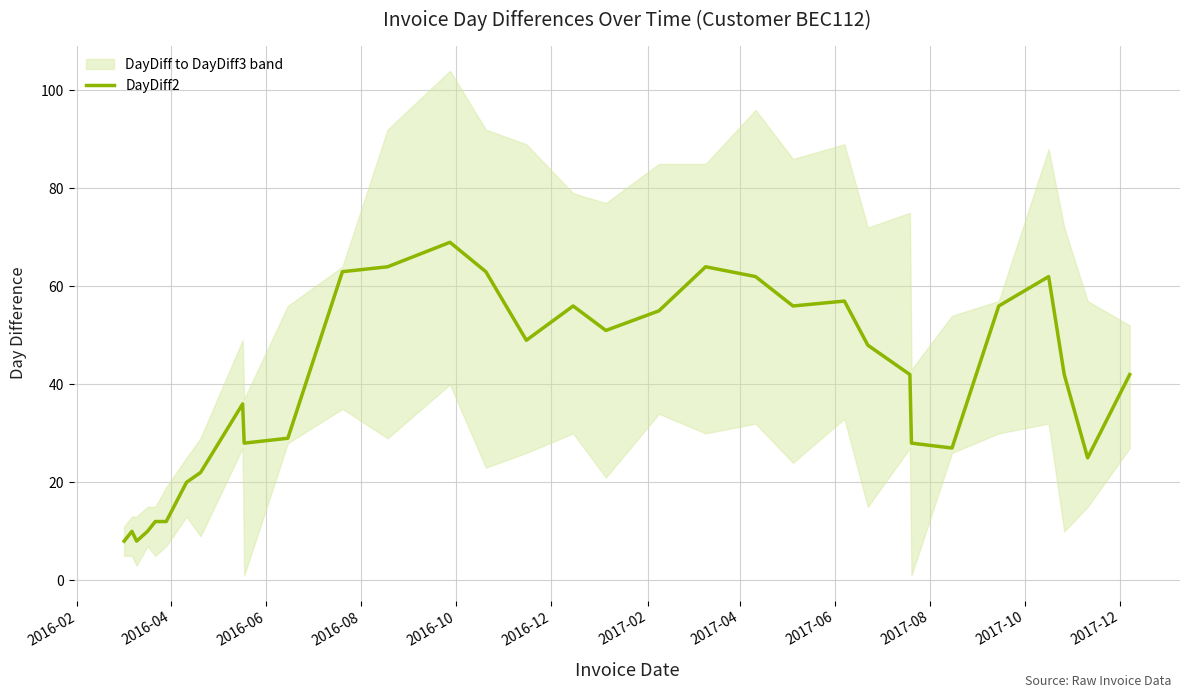

What is the maximum value shown in the chart?

69